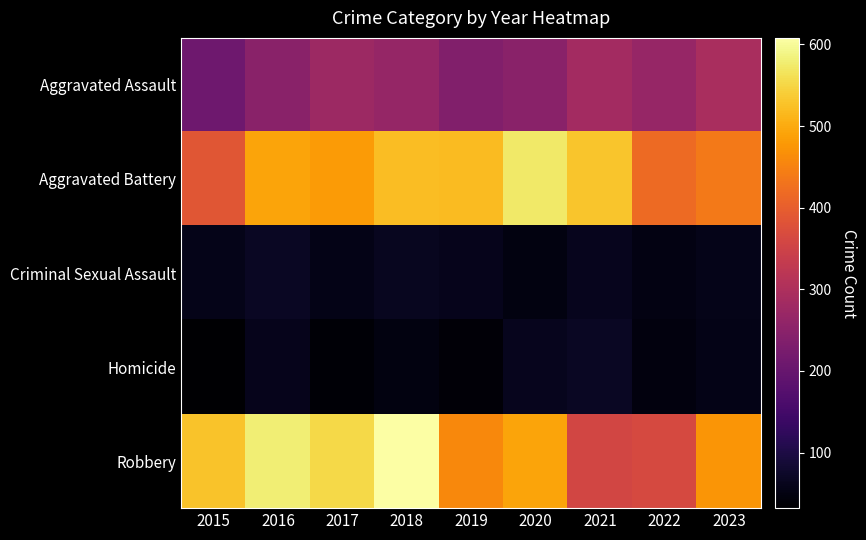

Which series has the largest total across all categories?

Robbery